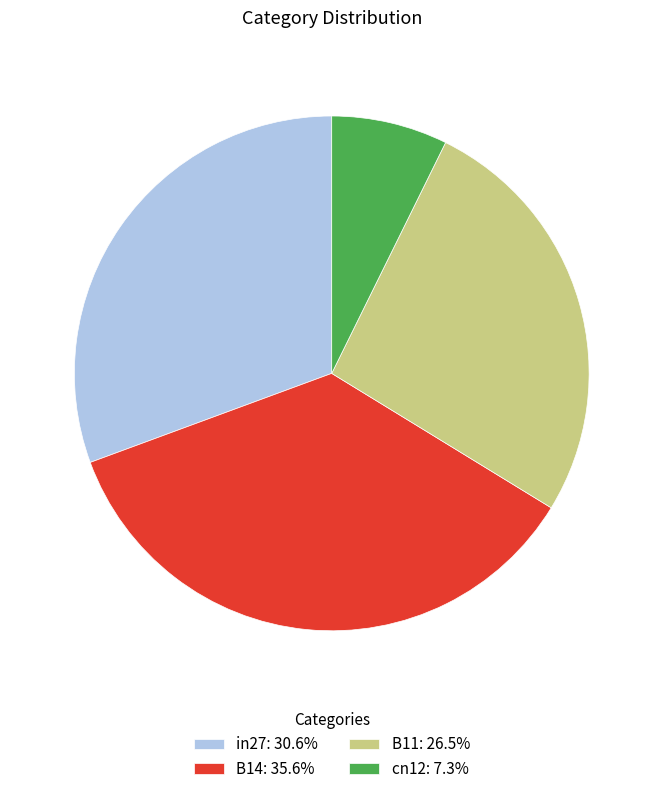

Is there any slice that represents more than half of the pie?

No